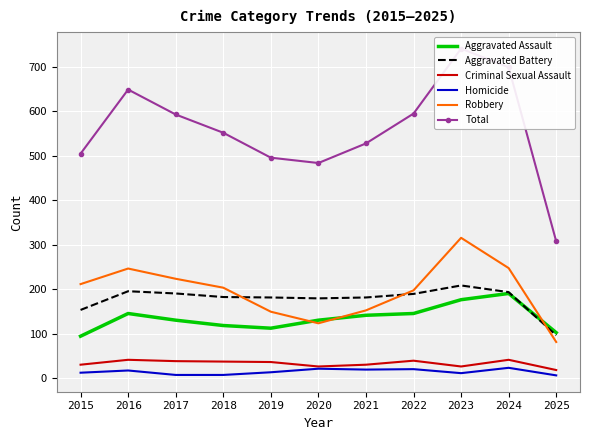

Rank the series at 2020 from lowest to highest value.

Homicide, Criminal Sexual Assault, Robbery, Aggravated Assault, Aggravated Battery, Total